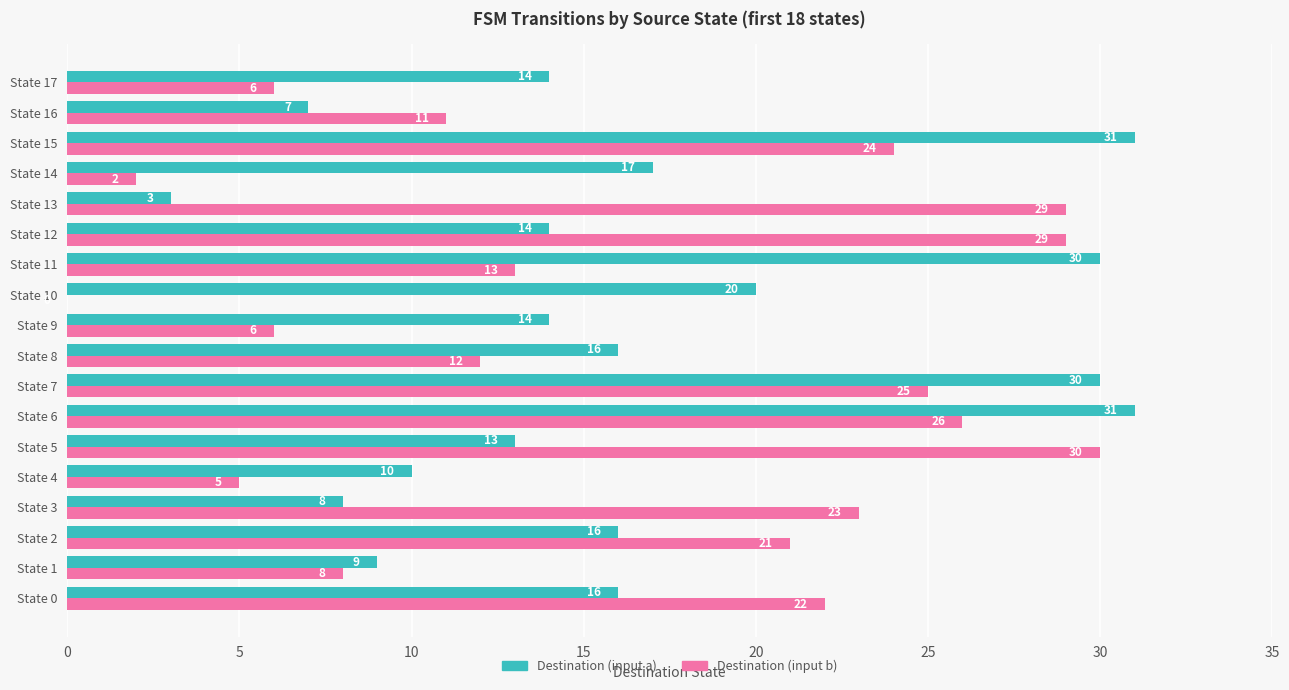

Which series has the largest total across all categories?

Destination (input a)